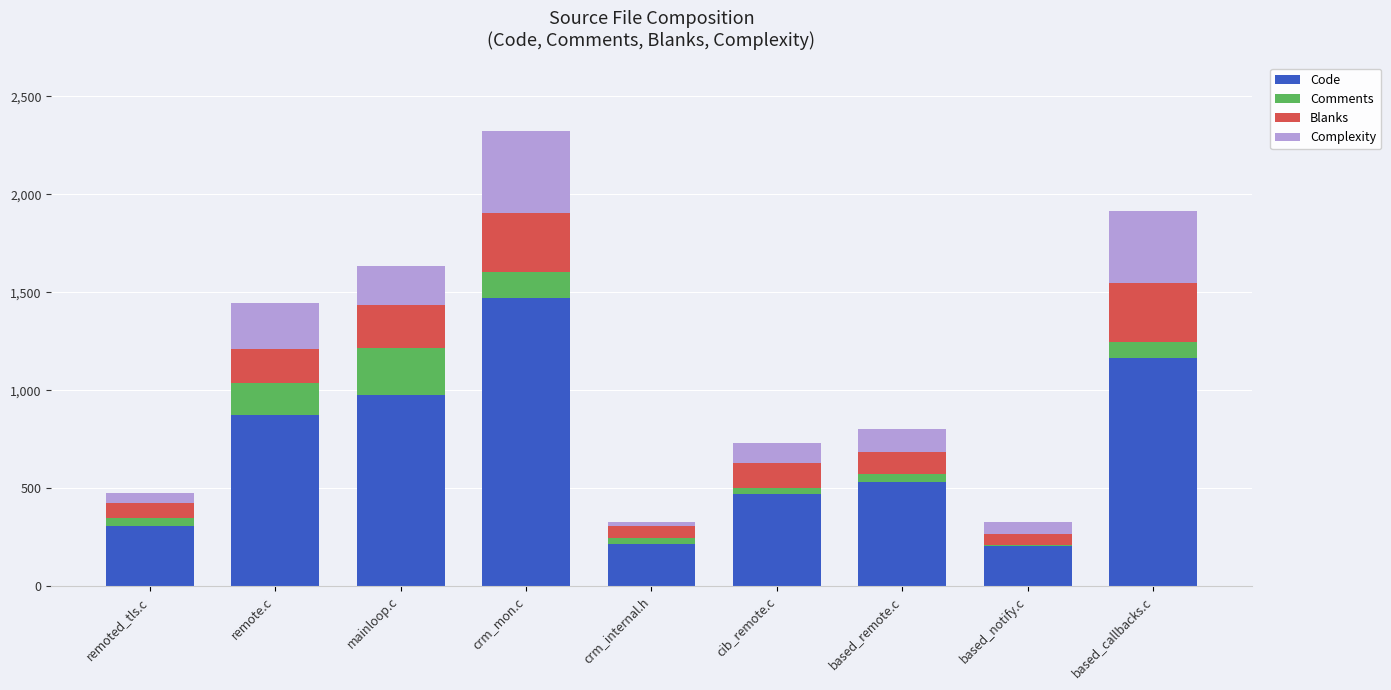

At which category is the sum across all series the highest?

crm_mon.c